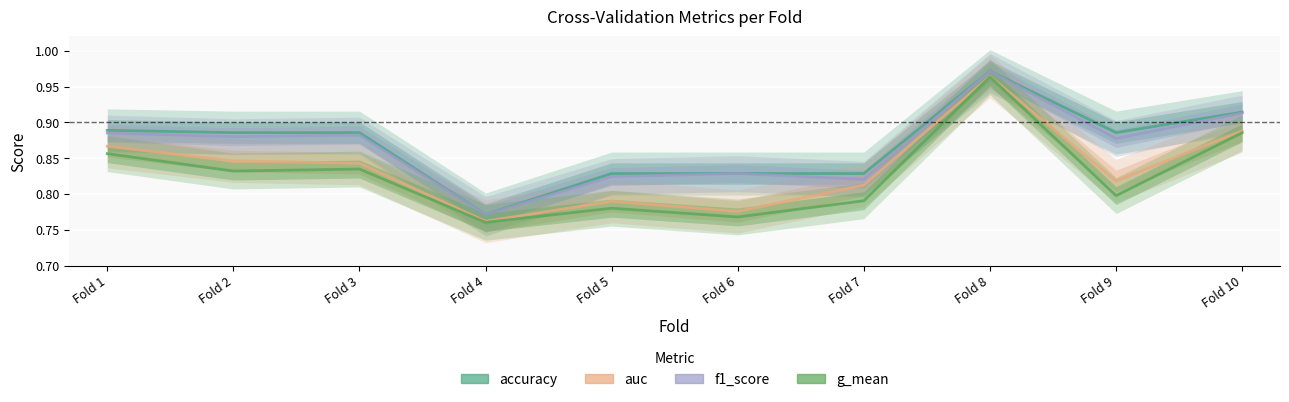

True or false: g_mean and accuracy cross at least once.

False